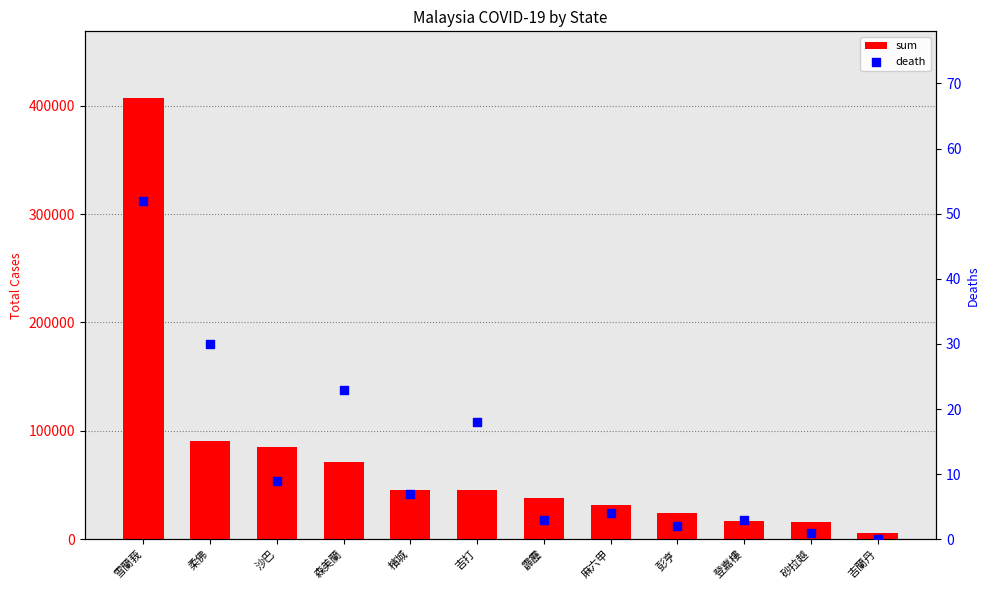

At which category is the sum across all series the highest?

雪蘭莪